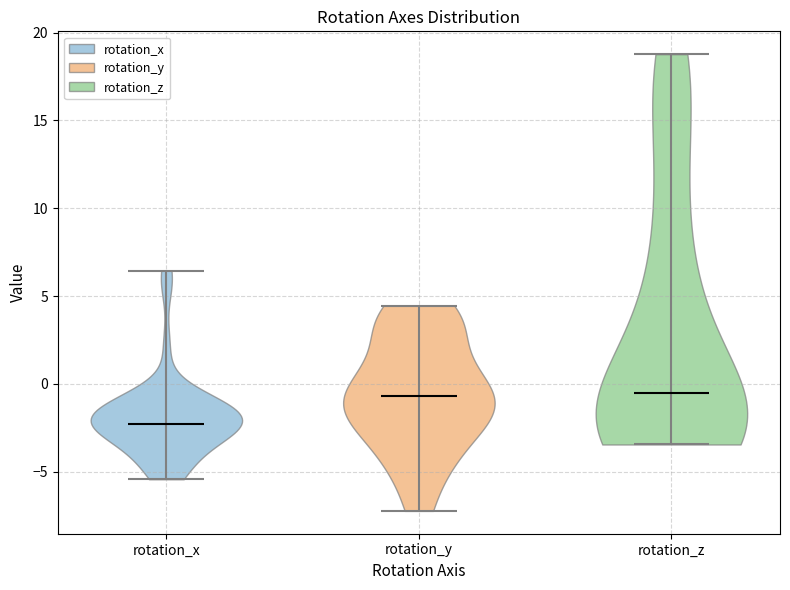

Reading left to right, read every violin against the y-axis: where its median line is, and the lowest and highest points it reaches. The values are not printed on the chart, so give them approximately, as read against the axis.

rotation_x: median line -2.5, lowest point -5.5, highest point 6.5
rotation_y: median line -0.5, lowest point -7.0, highest point 4.5
rotation_z: median line -0.5, lowest point -3.5, highest point 19.0